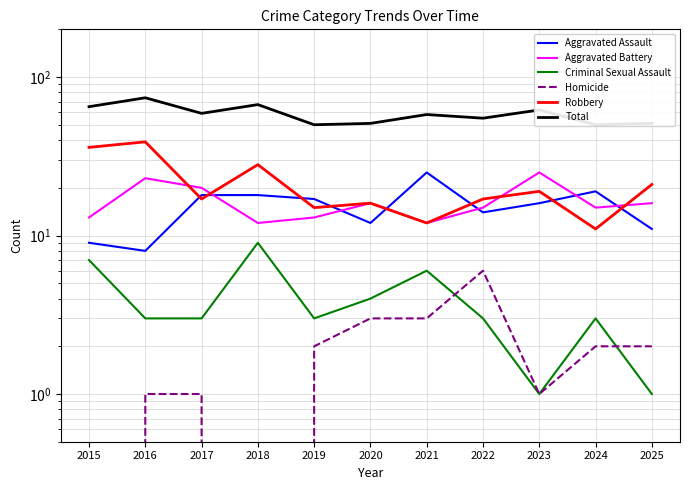

At which category is the sum across all series the highest?

2016